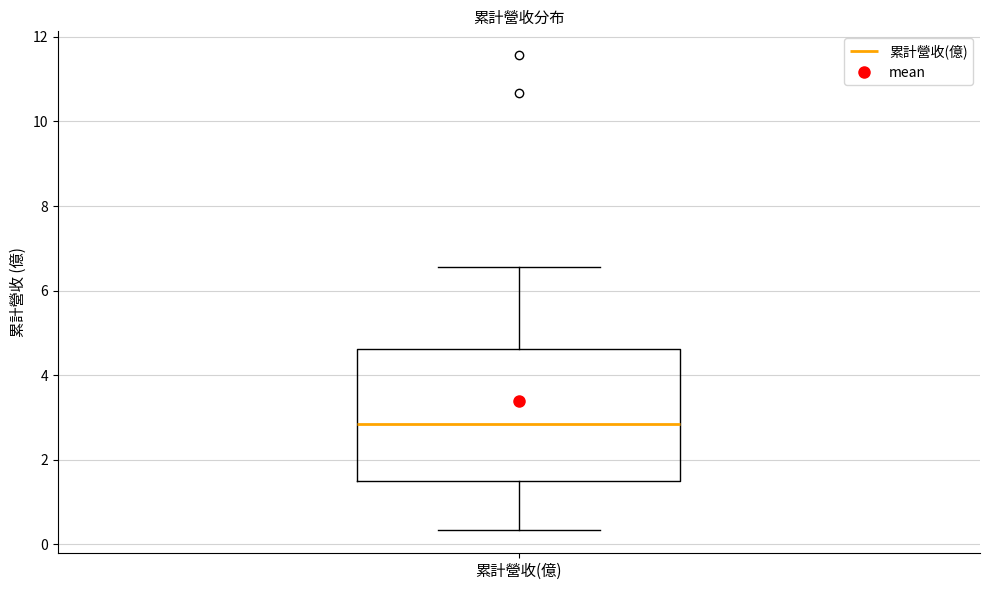

Read this box plot against the y-axis: the position of the median line, the range covered by the box, and the ends of both whiskers. The values are not printed on the chart, so give them approximately, as read against the axis.

median 2.8, box 1.6 to 4.6, whiskers 0.4 to 6.6